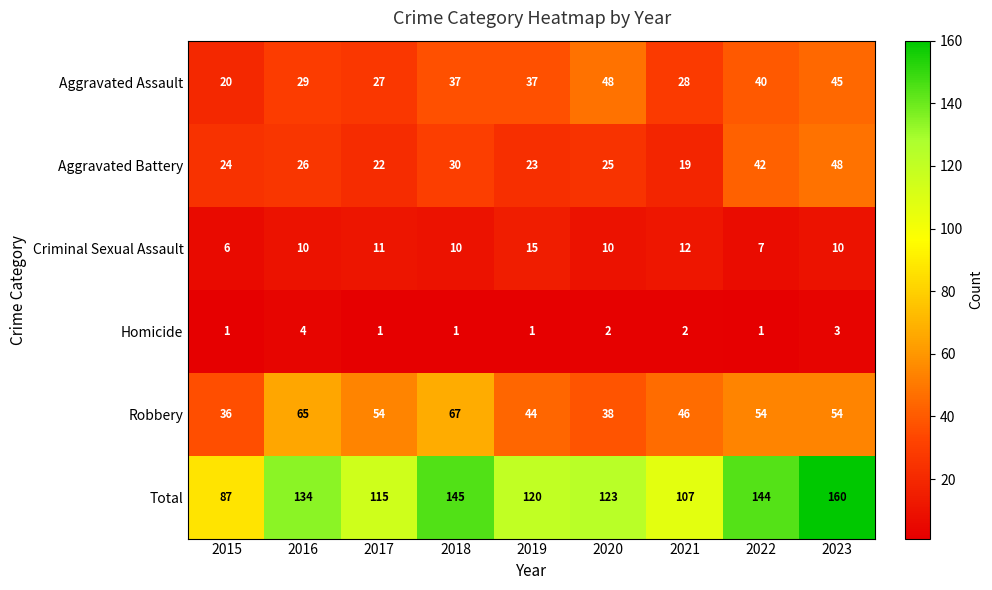

Count the number of data series in this chart.

6